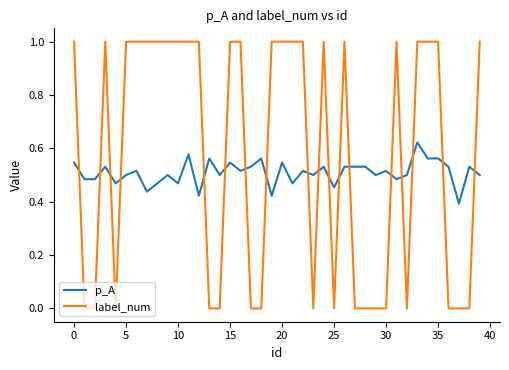

List the series in order of their peak value, highest first.

label_num, p_A